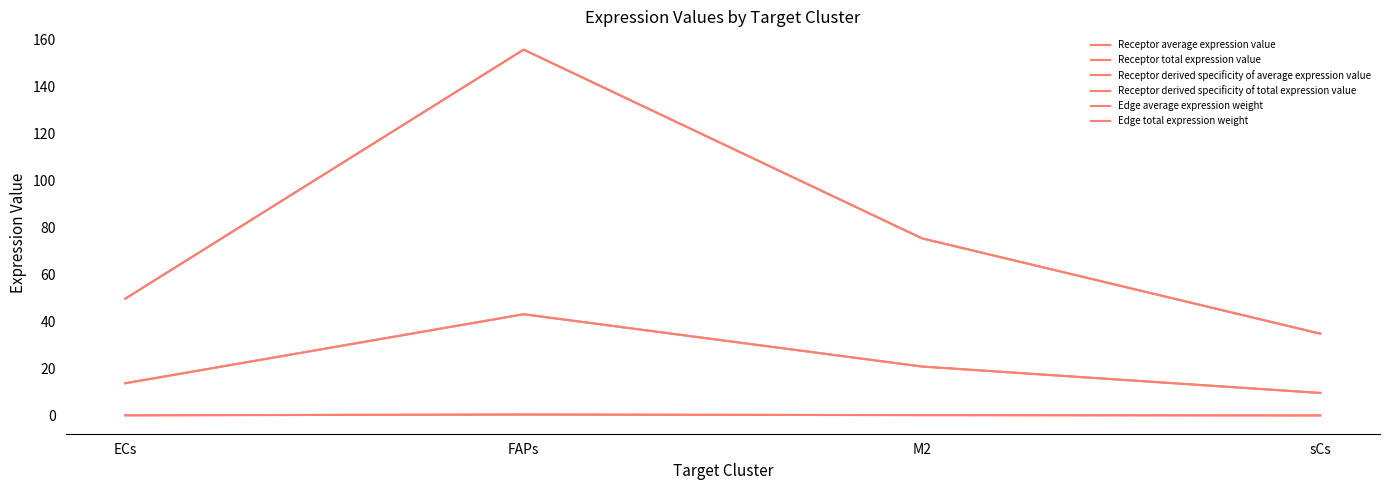

List the labels in order of Receptor derived specificity of total expression value value, smallest first.

sCs, ECs, M2, FAPs